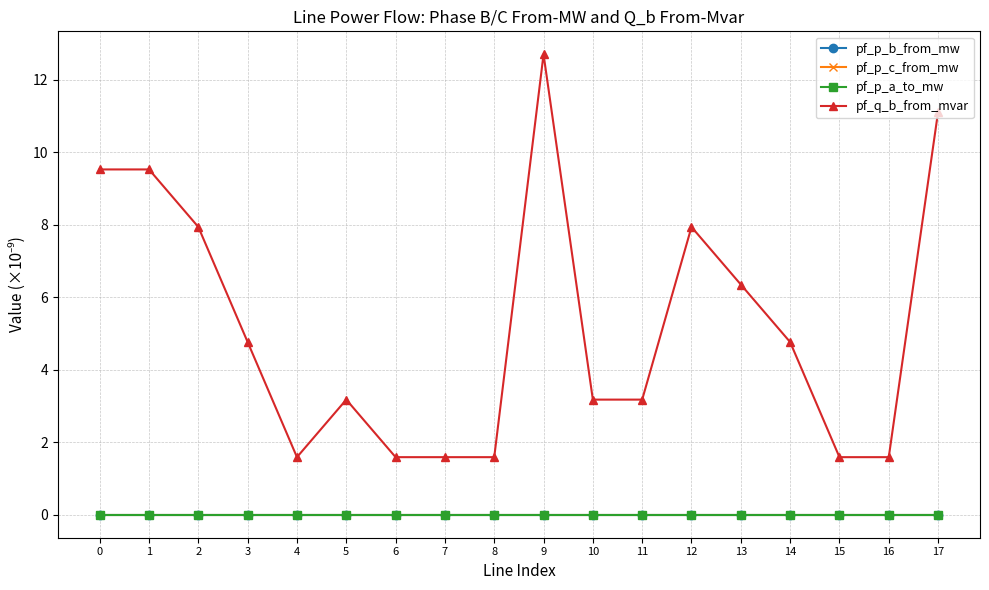

True or false: pf_p_c_from_mw has more than 0 interior local peaks.

True